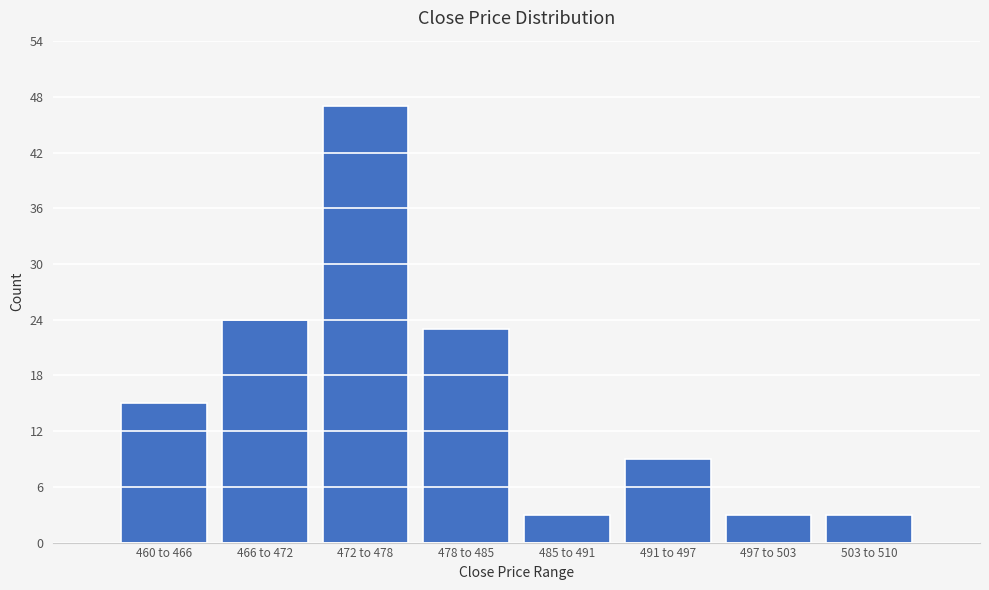

Reading right to left, transcribe all the data shown in this chart.

3	3	9	3	23	47	24	15